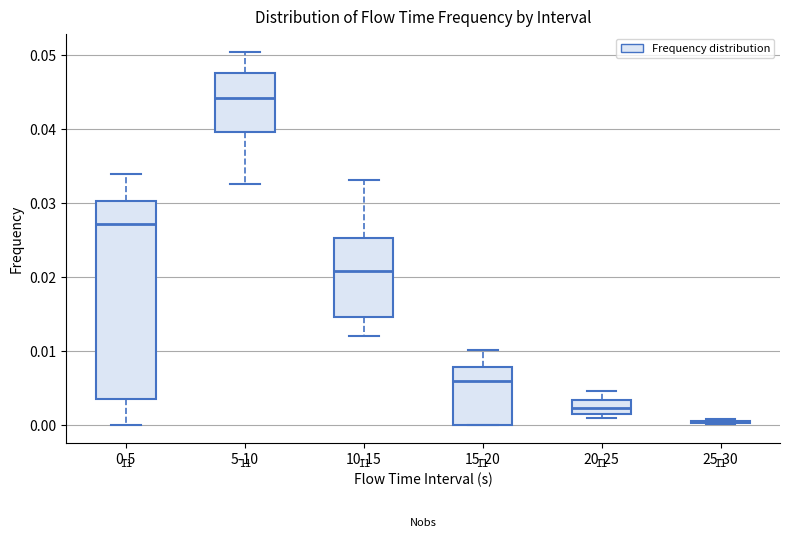

Reading left to right, read every box against the y-axis: the position of its median line, the range the box covers, and the ends of its whiskers. The values are not printed on the chart, so give them approximately, as read against the axis.

0-5: median 0.027, box 0.003 to 0.030, whiskers 0.000 to 0.034
5-10: median 0.044, box 0.040 to 0.048, whiskers 0.033 to 0.050
10-15: median 0.021, box 0.015 to 0.025, whiskers 0.012 to 0.033
15-20: median 0.006, box 0.000 to 0.008, whiskers 0.000 to 0.010
20-25: median 0.002, box 0.001 to 0.003, whiskers 0.001 (just below the box's lower edge) to 0.004
25-30: box collapsed to a line at 0.000, whiskers 0.000 to 0.001